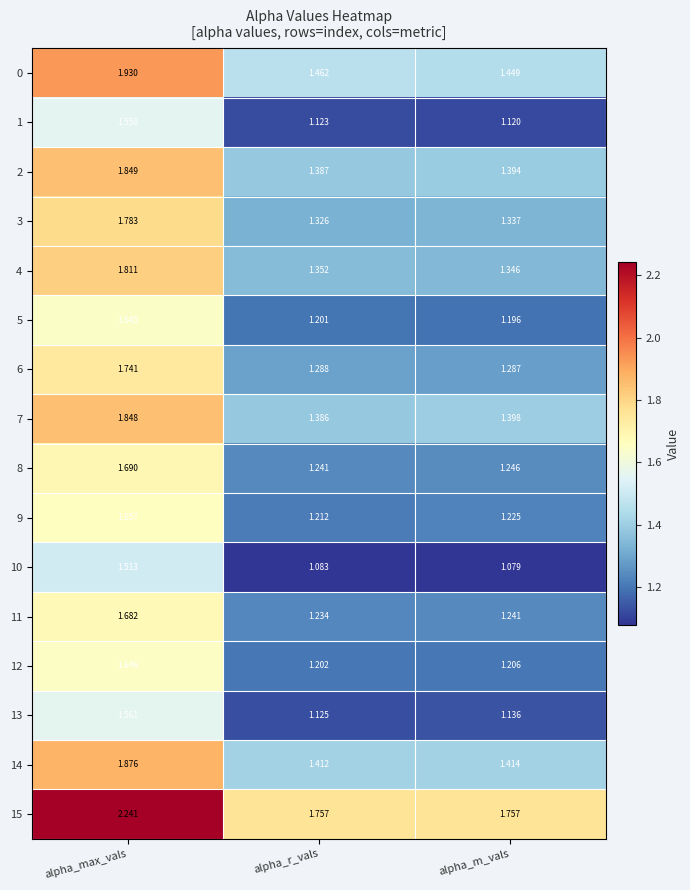

Rank the categories by 5 value from highest to lowest.

alpha_max_vals, alpha_r_vals, alpha_m_vals